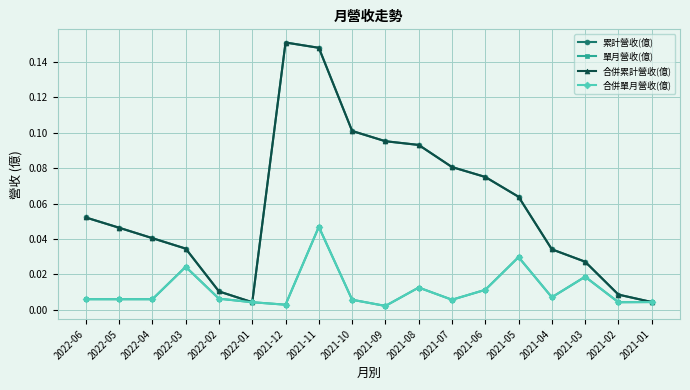

In 單月營收(億), how many points are higher than both neighbors (excluding endpoints)?

5